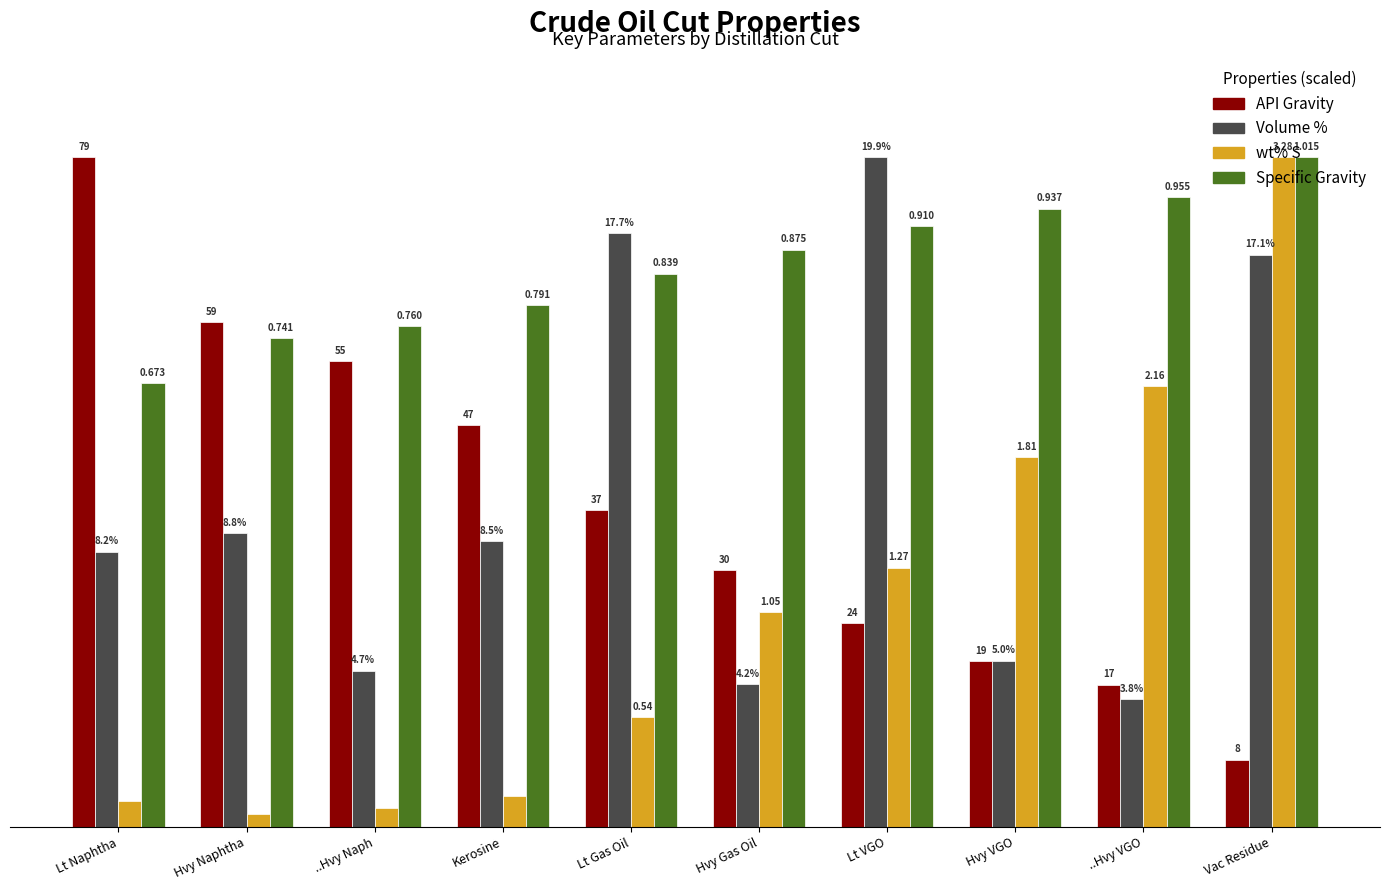

Is it true that Specific Gravity equals 161.5 at Hvy VGO?

False